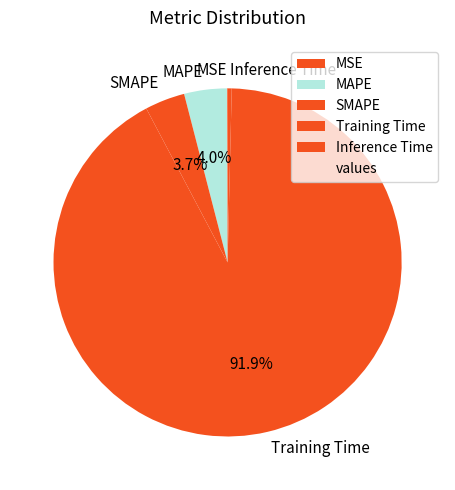

Does SMAPE account for over 50% of the chart?

No